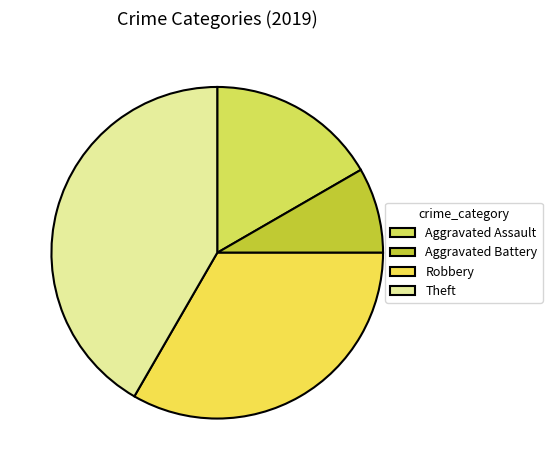

Is there a majority slice in this chart?

No